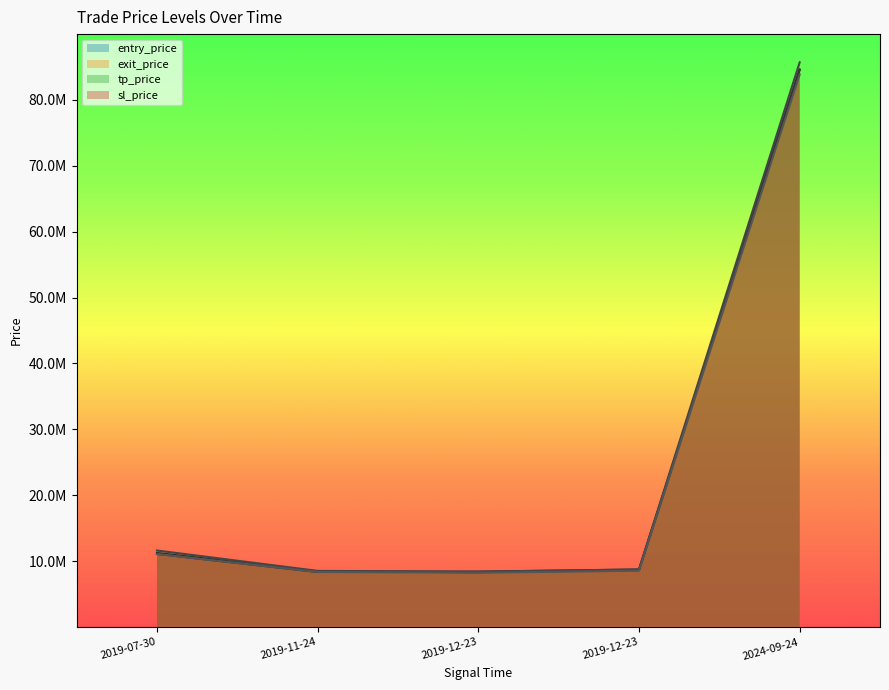

At which category is the sum across all series the highest?

2024-09-24